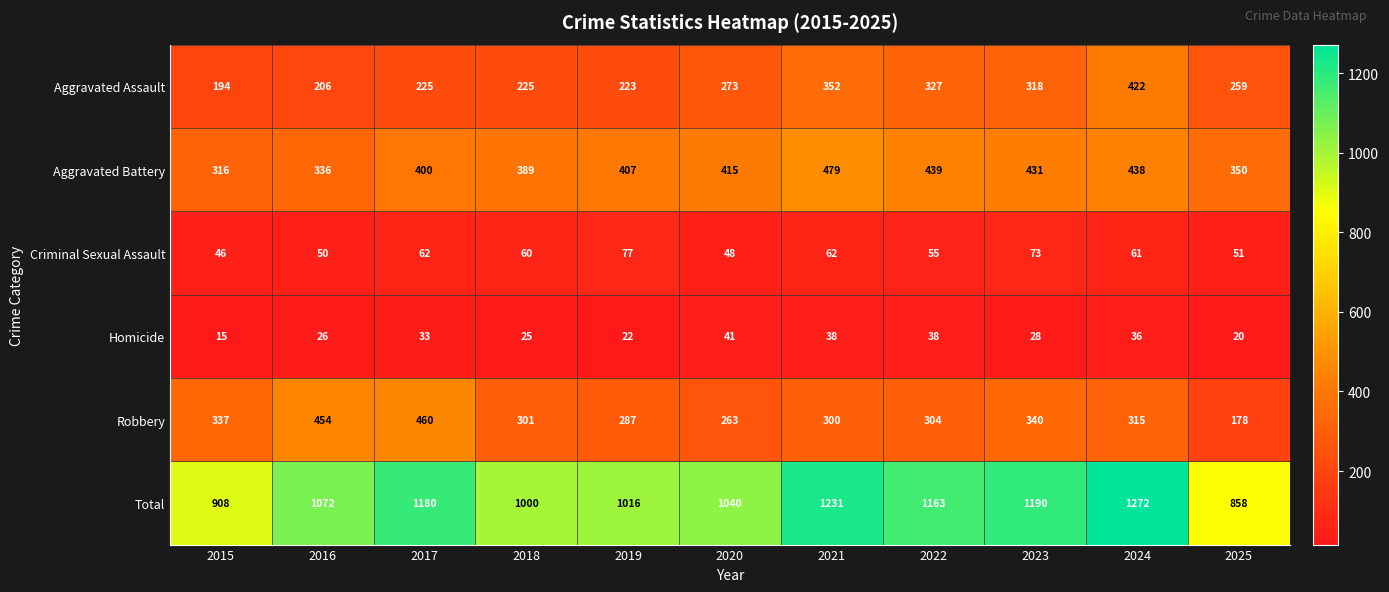

Rank the series by their maximum value, from highest to lowest.

Total, Aggravated Battery, Robbery, Aggravated Assault, Criminal Sexual Assault, Homicide